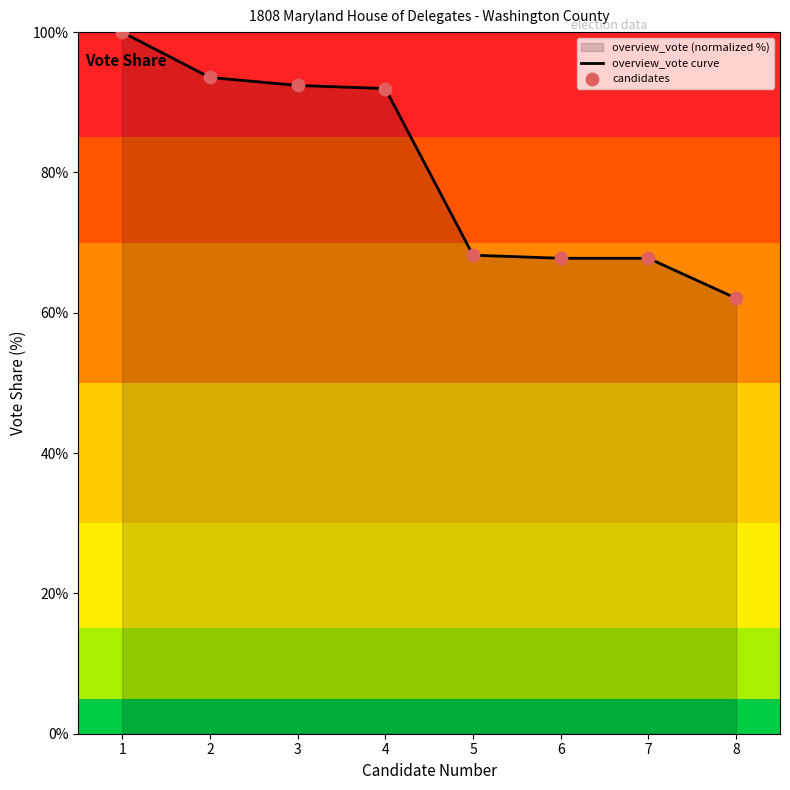

Which series has the largest Y range (max minus min)?

overview_vote curve